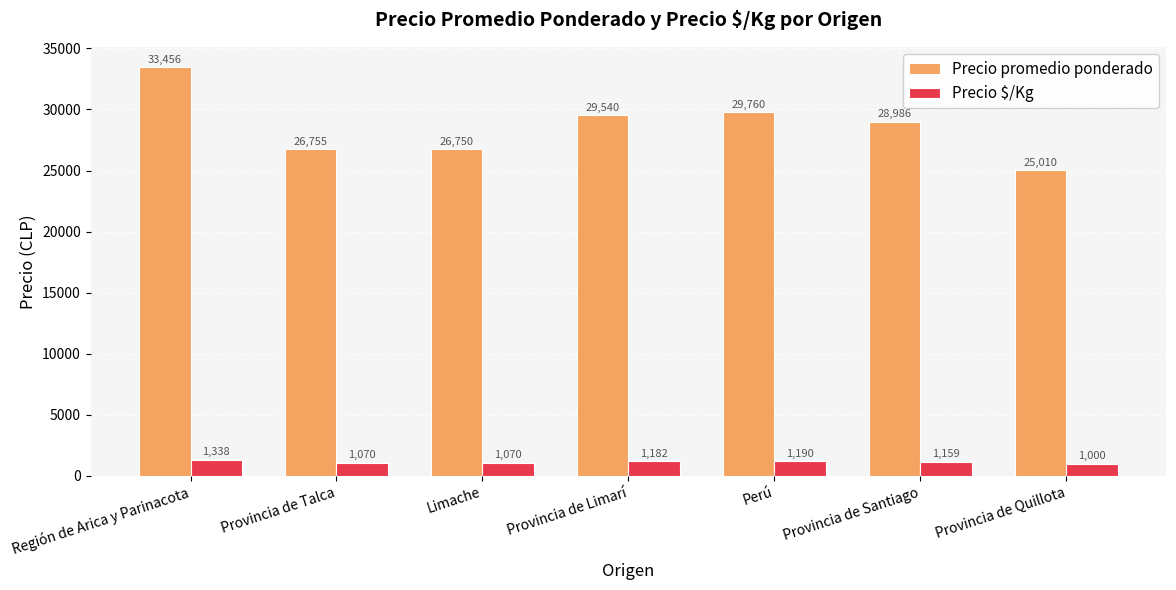

Reading left to right, extract all data points from this chart.

Precio promedio ponderado: 33456	26755	26750	29540	29760	28986	25010
Precio $/Kg: 1338	1070	1070	1182	1190	1159	1000